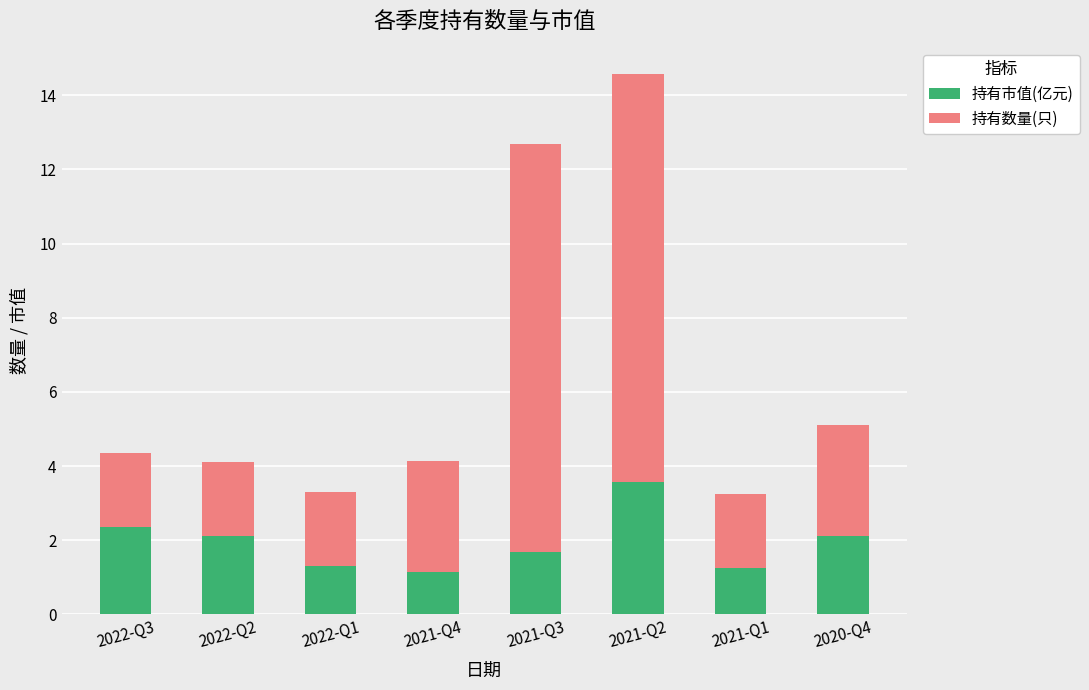

Reading left to right, list the values for the 持有市值(亿元) series.

2.4	2.1	1.3	1.1	1.7	3.6	1.2	2.1